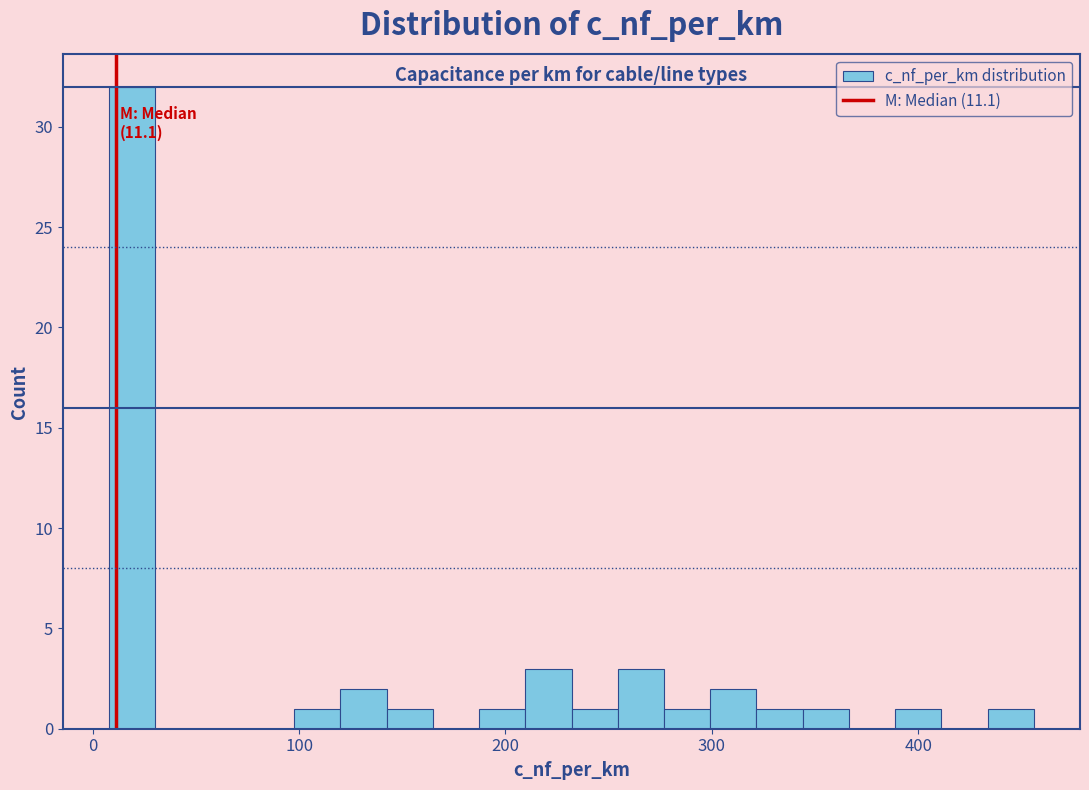

Around what value on the x-axis is the tallest bar? Give the approximate position of its centre, as read against the axis.

20